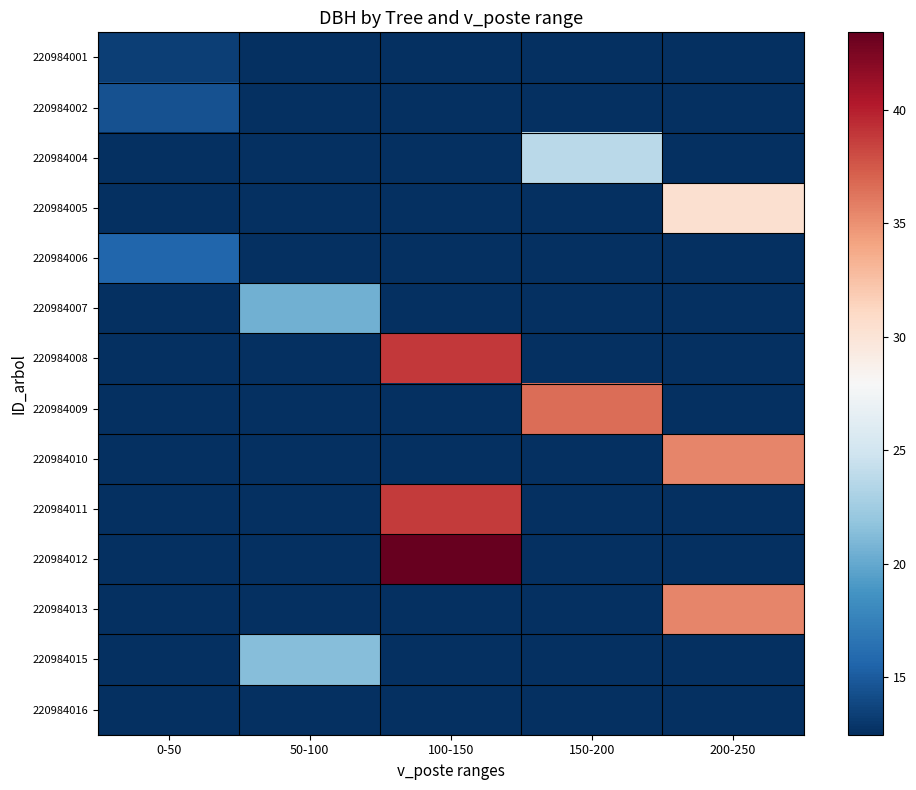

What is the total value across all series at 200-250?

101.4